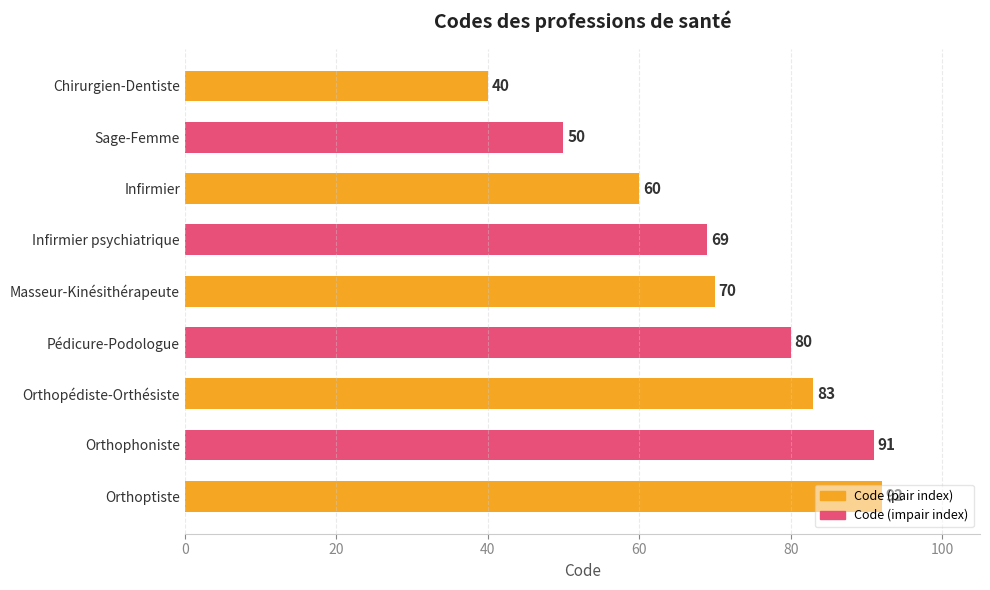

At which category does the chart reach its peak across all series?

Orthoptiste